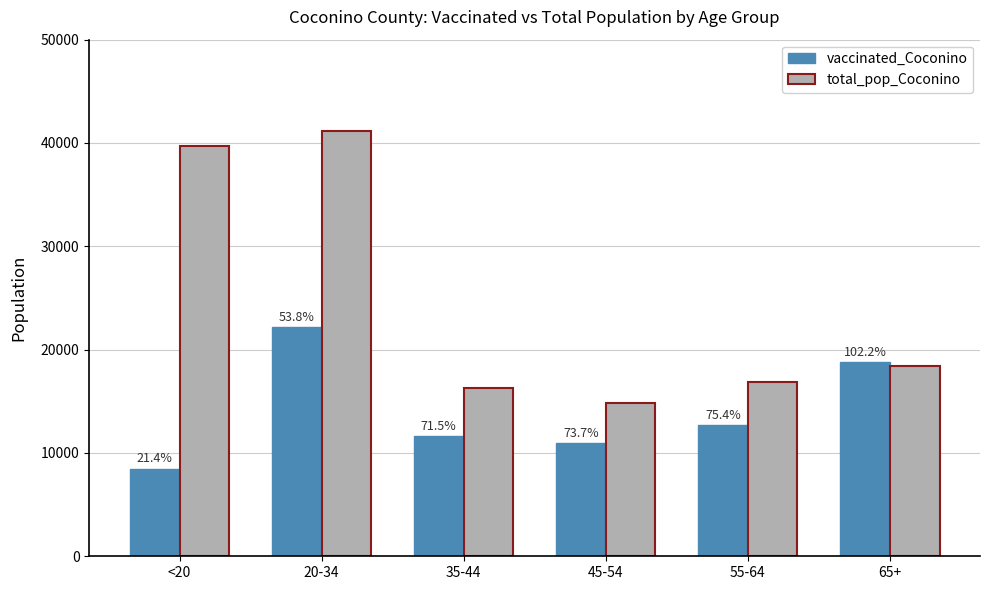

How many bars are there in each group?

2